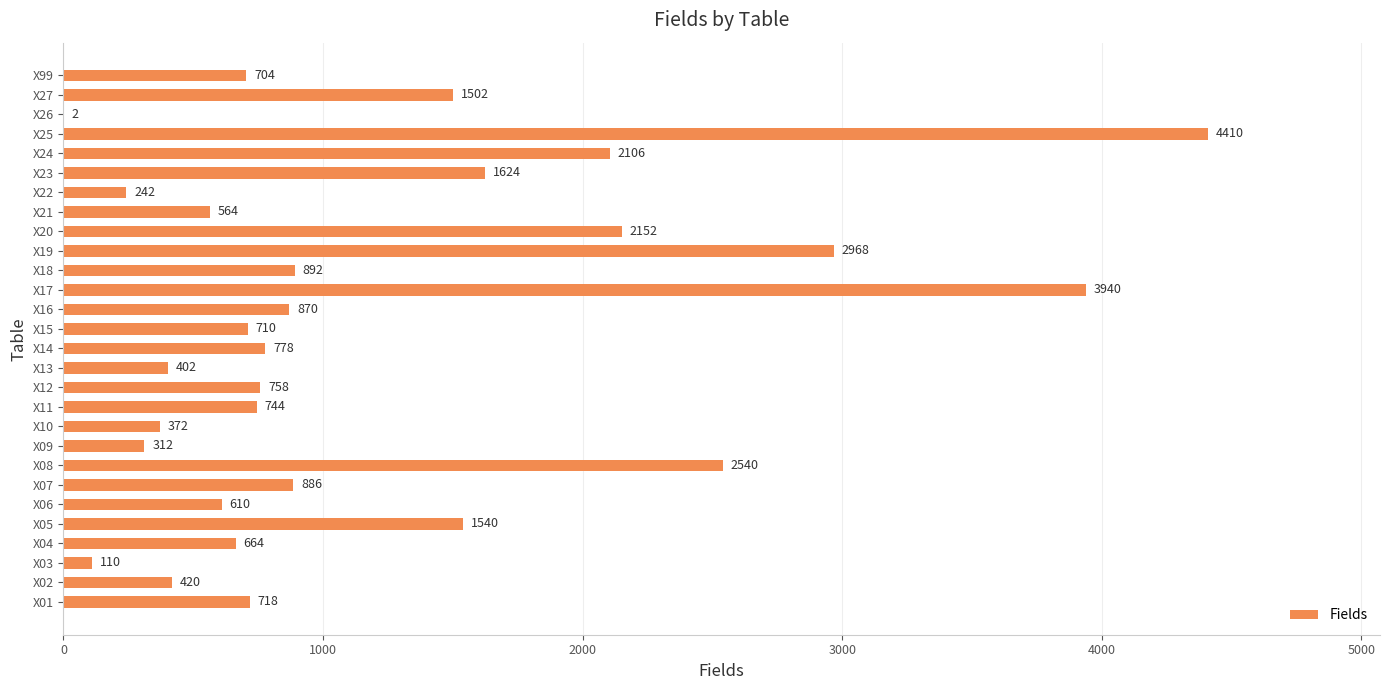

Count the number of categories in the chart.

28